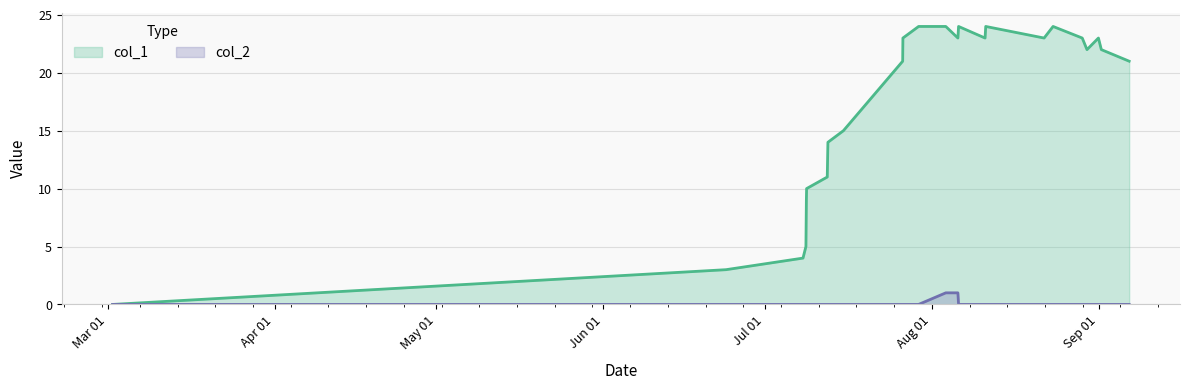

In col_1, how many points are higher than both neighbors (excluding endpoints)?

4